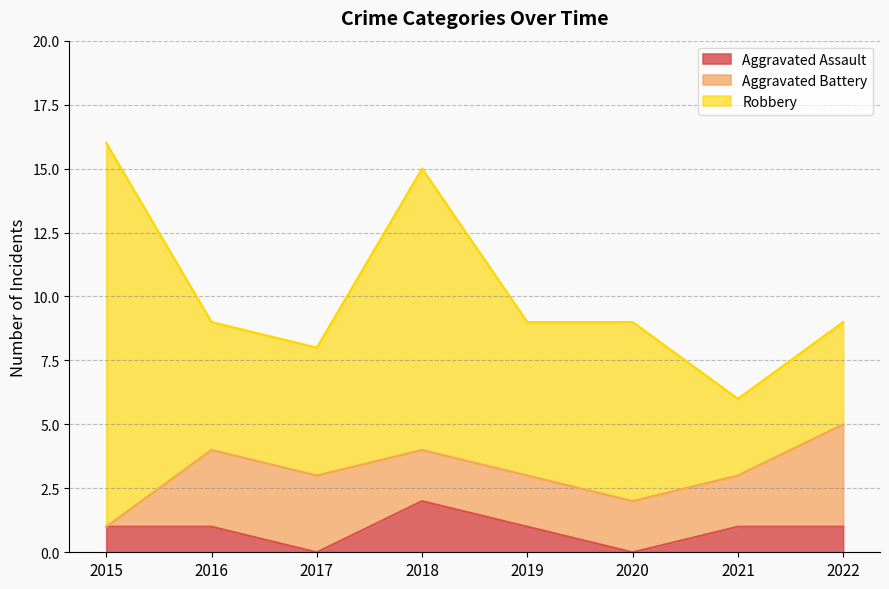

What is the value of the Aggravated Battery point at the 3rd from the left?

3